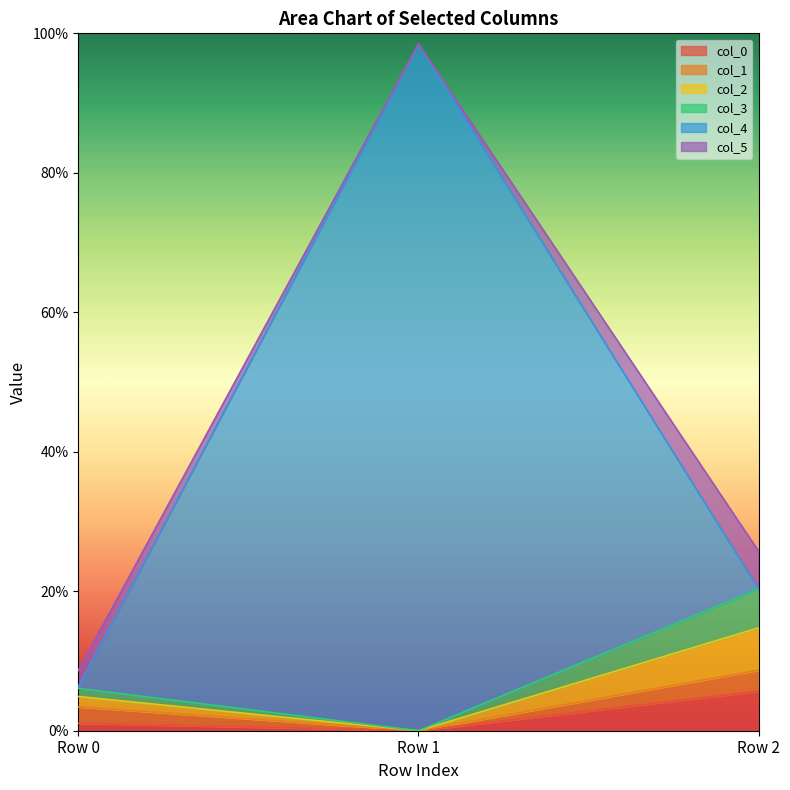

Which series has the widest spread of values?

col_4